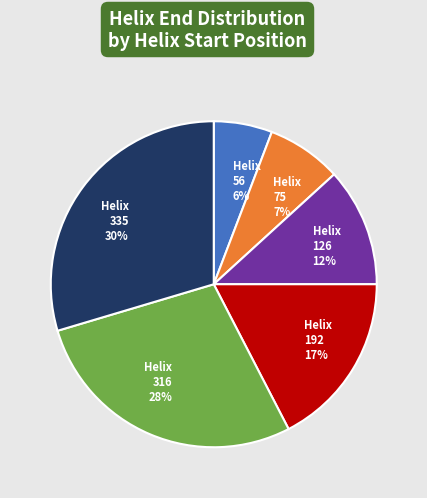

Is there any slice that represents more than half of the pie?

No